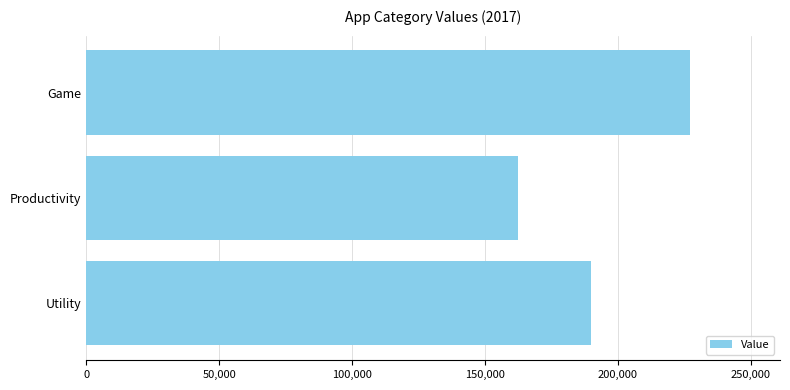

Reading bottom to top, extract all data points from this chart.

189979	162644	227020